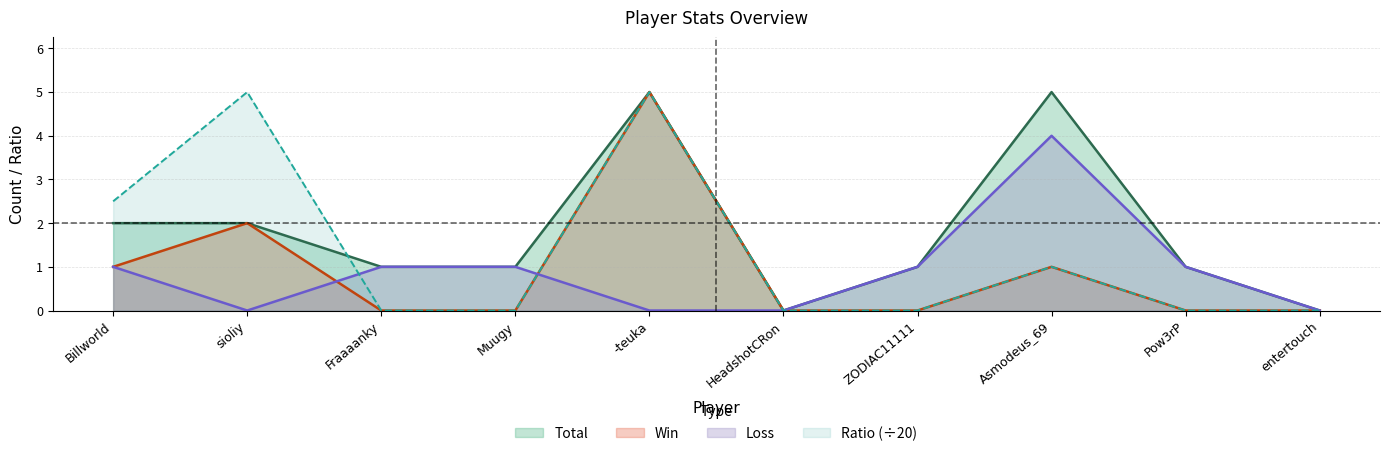

How many lines are shown in the chart?

4